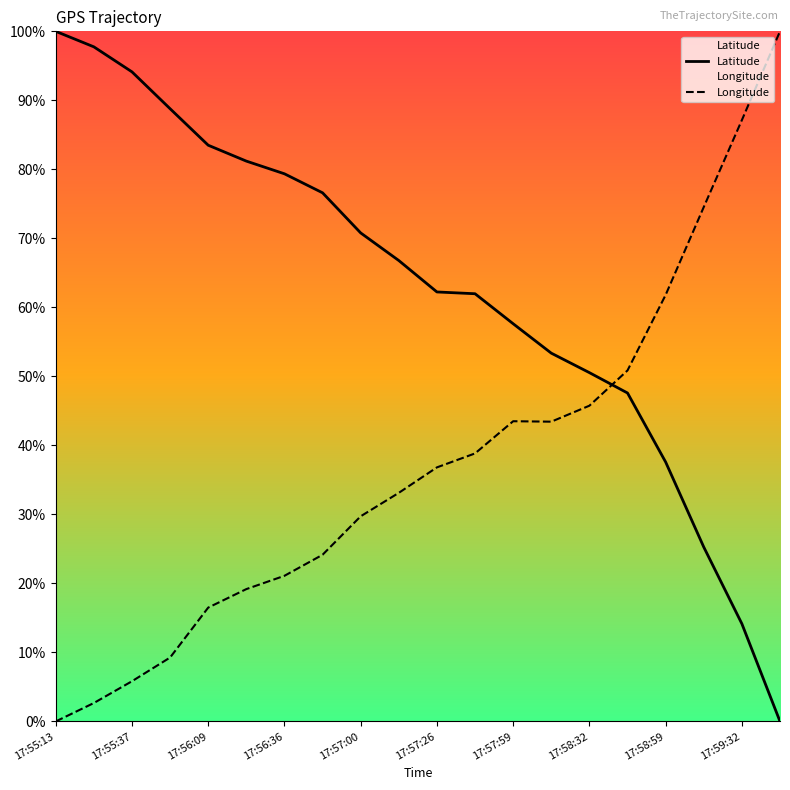

True or false: Longitude has more than 1 interior local peaks.

False